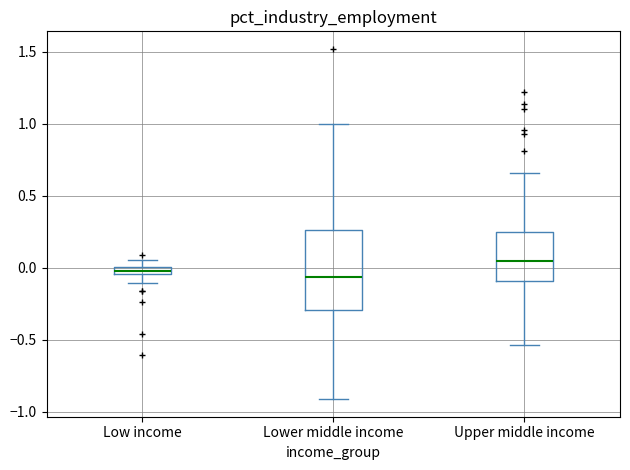

Comparing the boxes themselves (not the whiskers), which one is the tallest?

Lower middle income